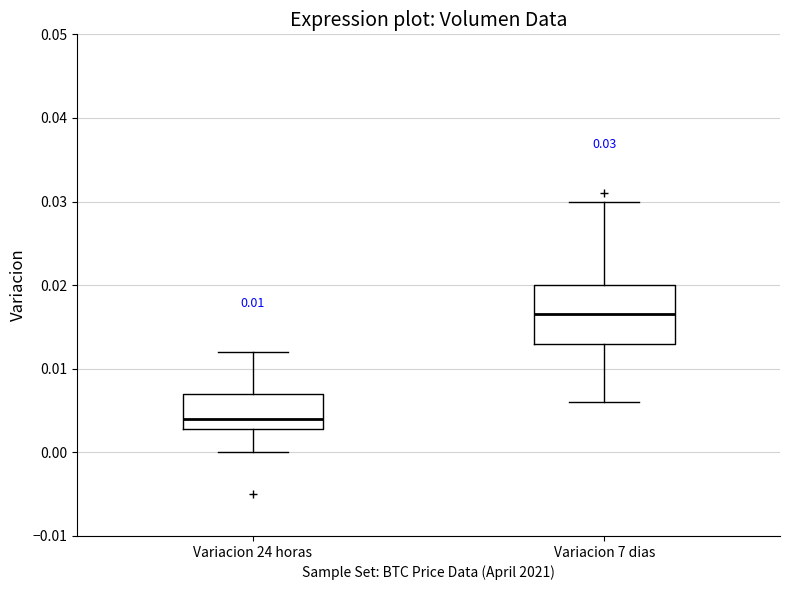

Comparing the boxes themselves (not the whiskers), which one is the tallest?

Variacion 7 dias